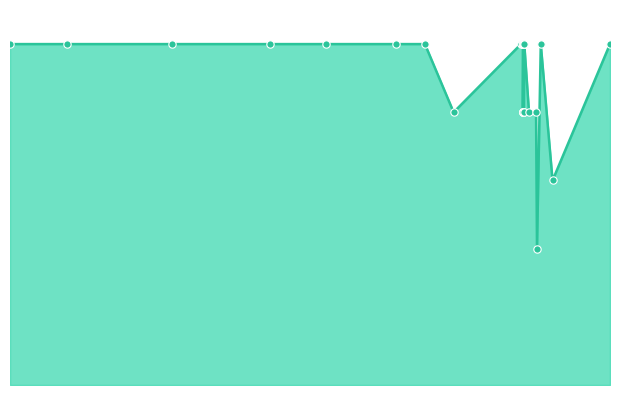

Approximately how many times larger is the value at 2018-02-06 compared to 2018-02-07?

1.0